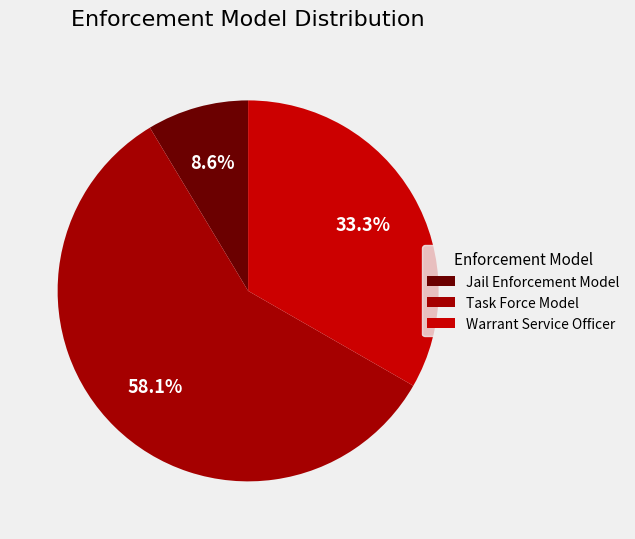

Count the number of slices in the pie.

3